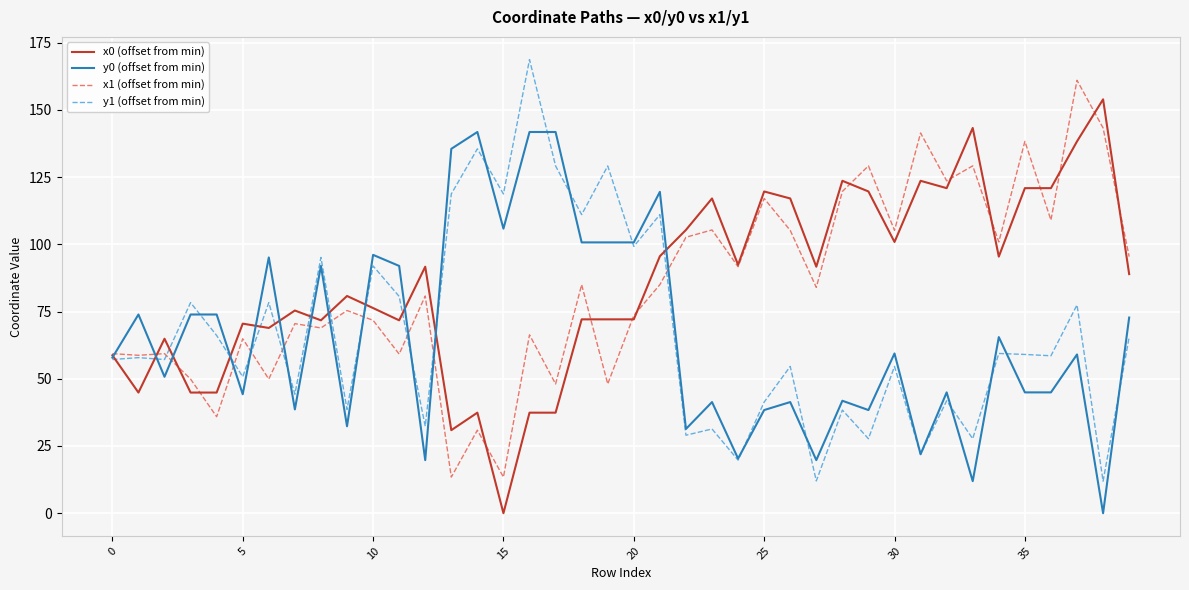

What is the difference between the maximum and minimum values in the x1 (offset from min) series?

147.5